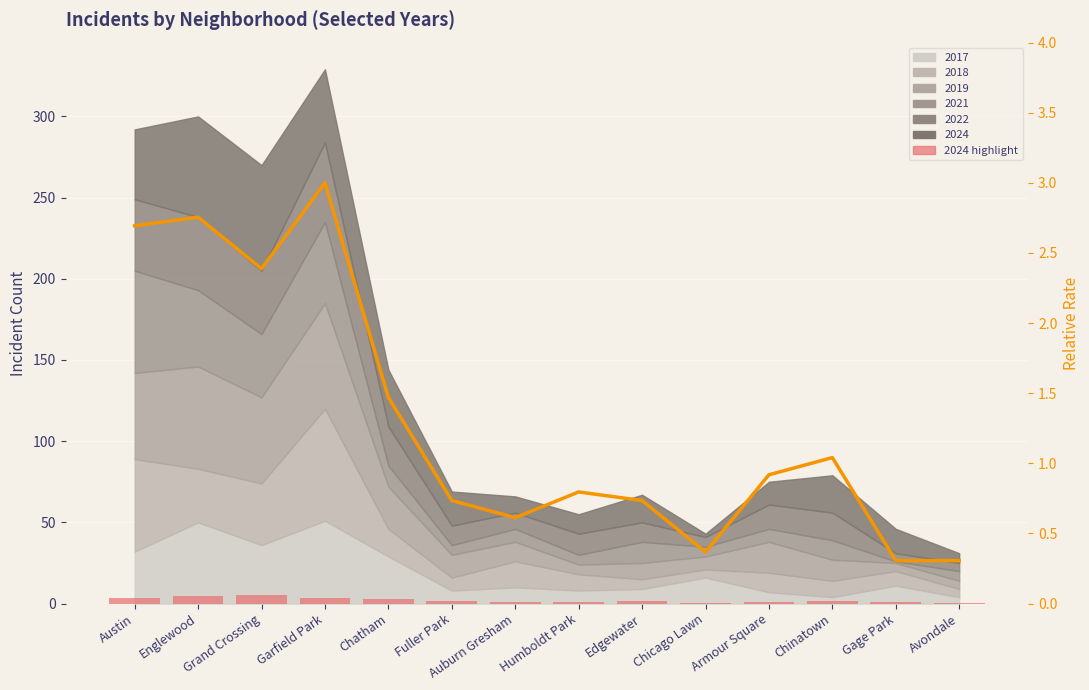

The value of 2024 highlight at Humboldt Park is 1.0. True or false?

True